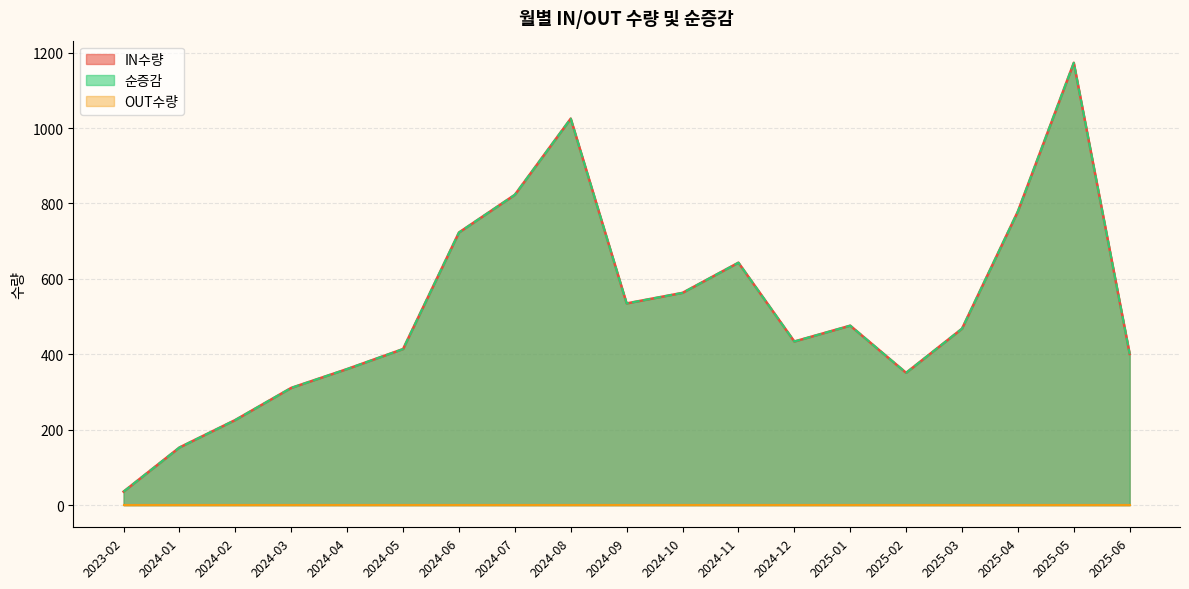

In 순증감, how many points are lower than both neighbors (excluding endpoints)?

3